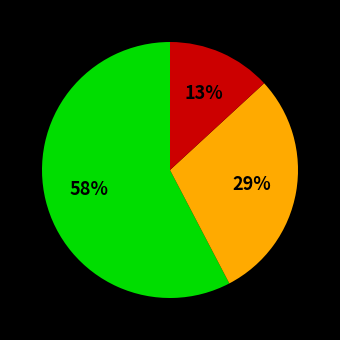

Does any single category account for the majority?

Yes